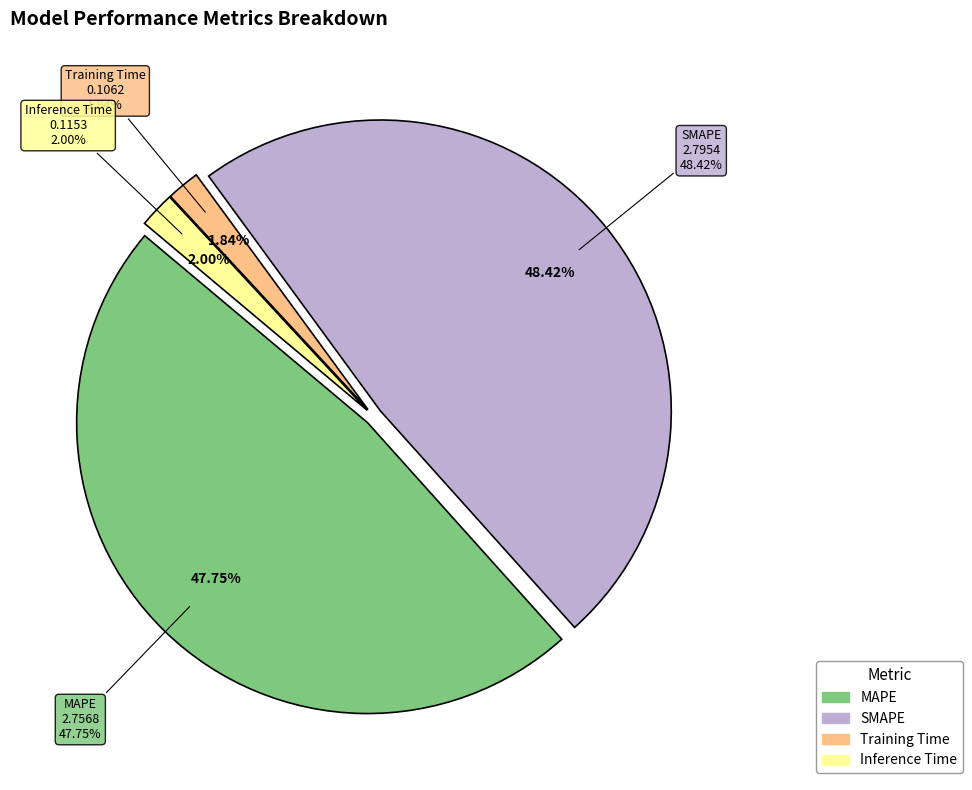

What percentage is the Inference Time slice, to the nearest percent?

2%